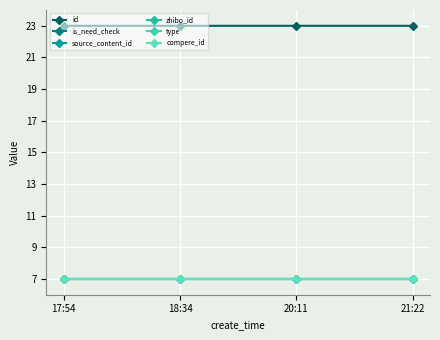

Does the chart have visible grid lines?

Yes